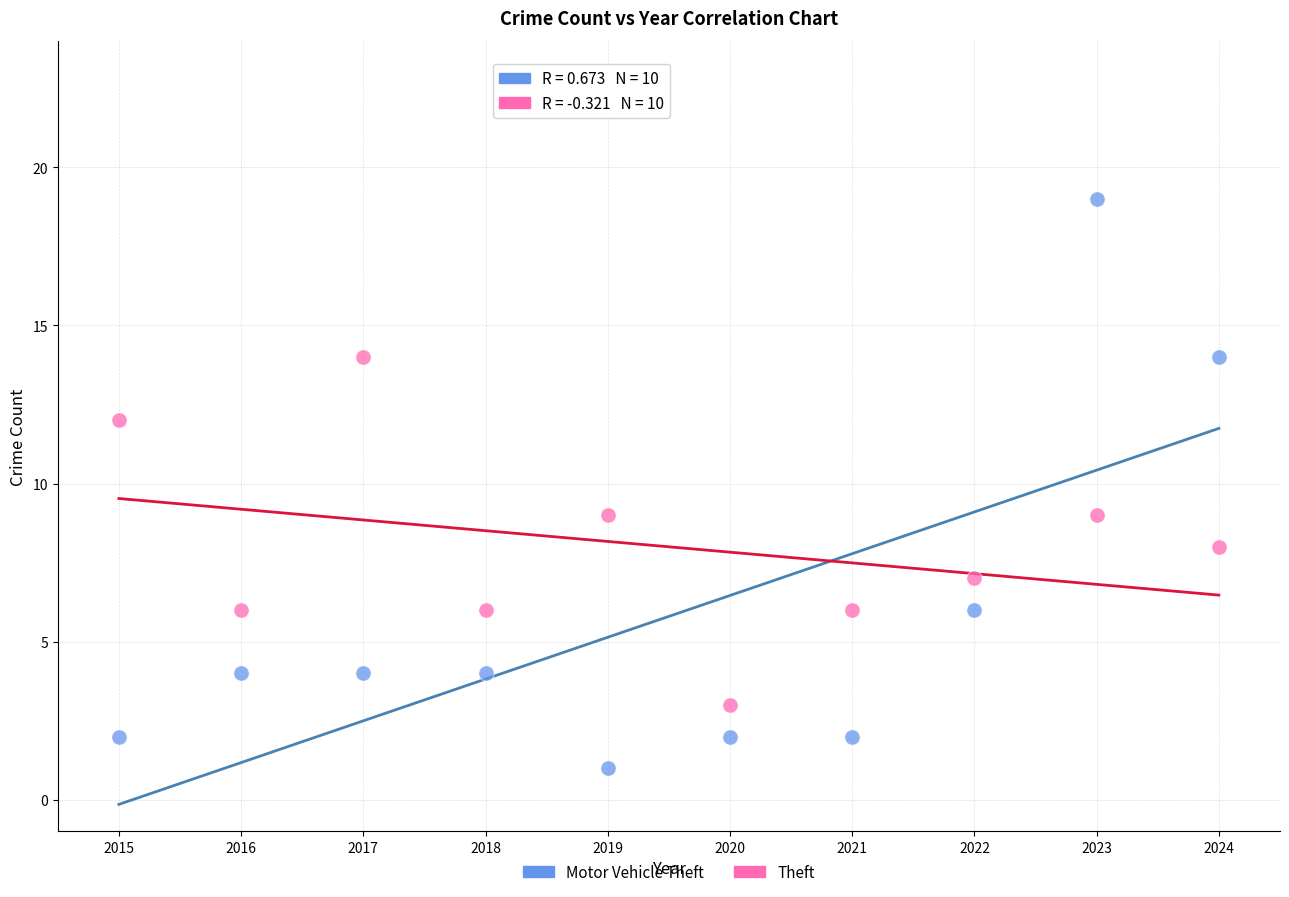

What are all the series names shown in the legend?

Motor Vehicle Theft, Theft